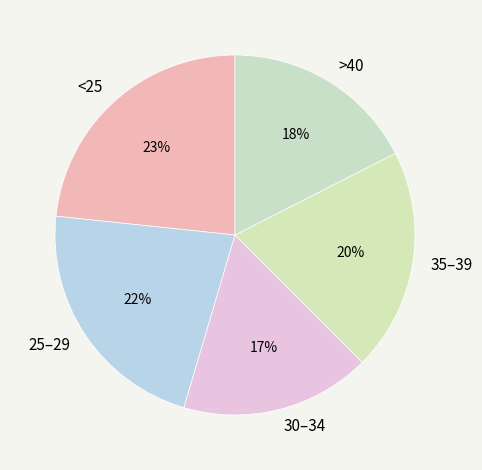

What is the largest slice in the pie chart?

<25